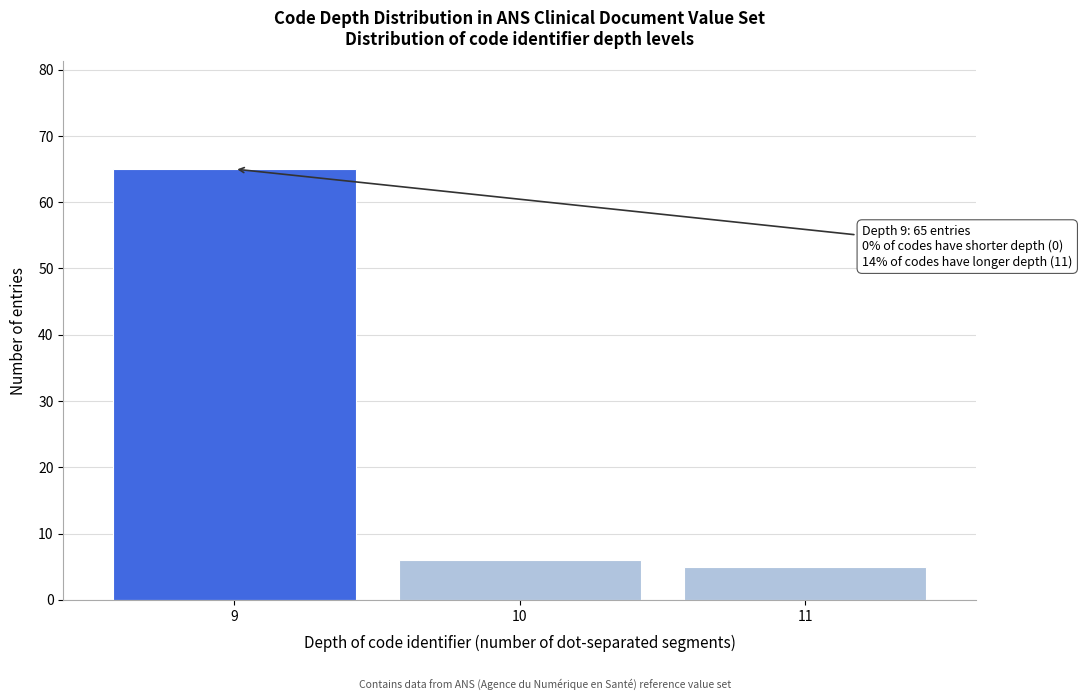

Reading left to right, transcribe all the data shown in this chart.

65	6	5